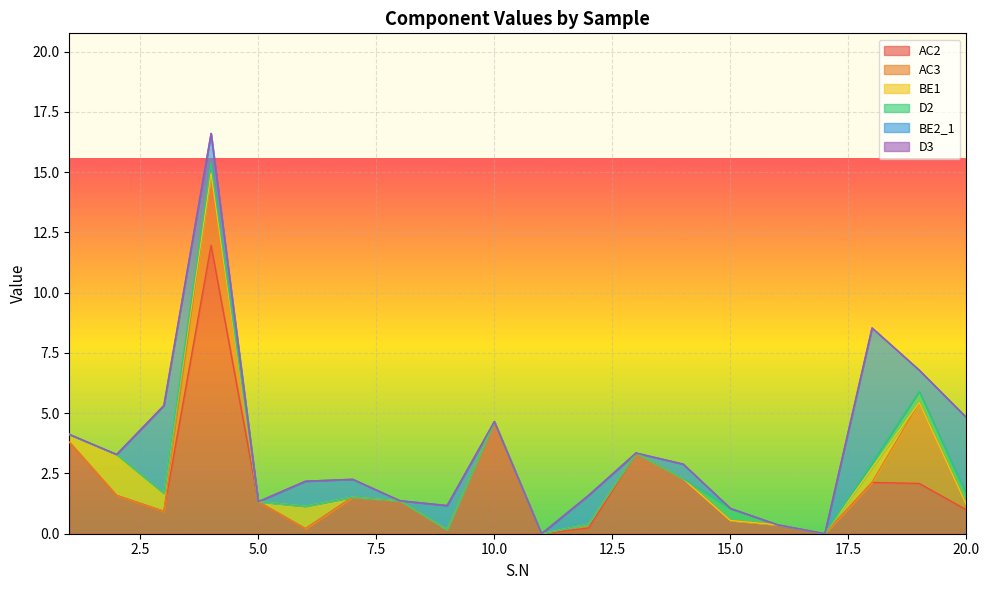

Which has a higher value, 18 or 3?

18